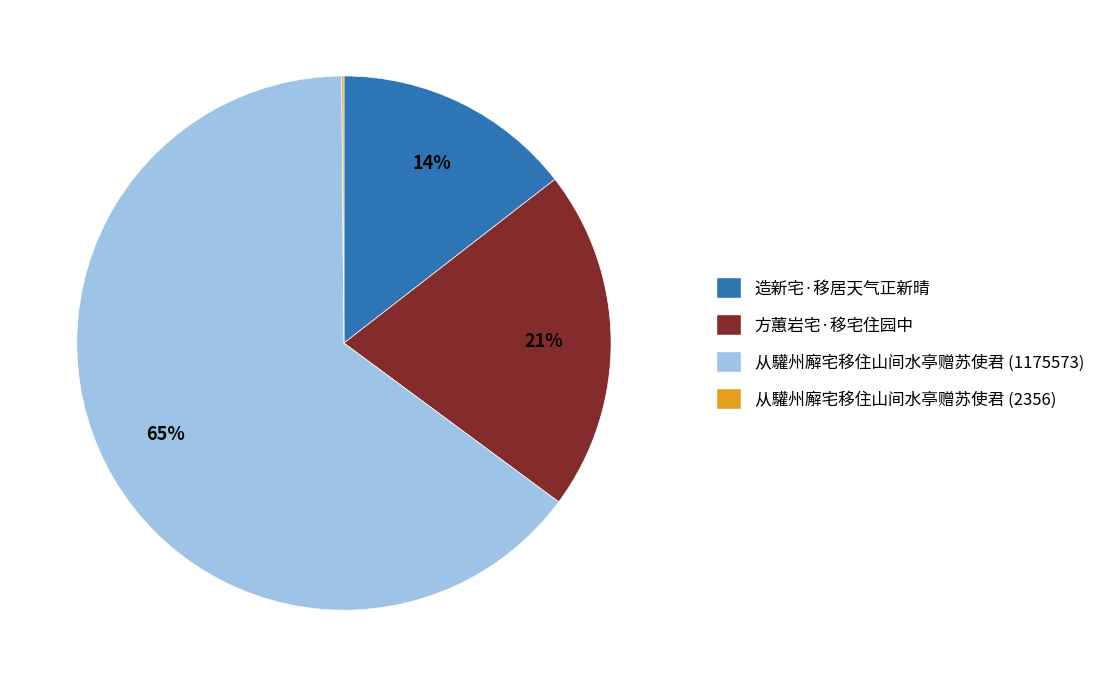

To the nearest percent, what is the difference between the largest and smallest slice percentages?

65%